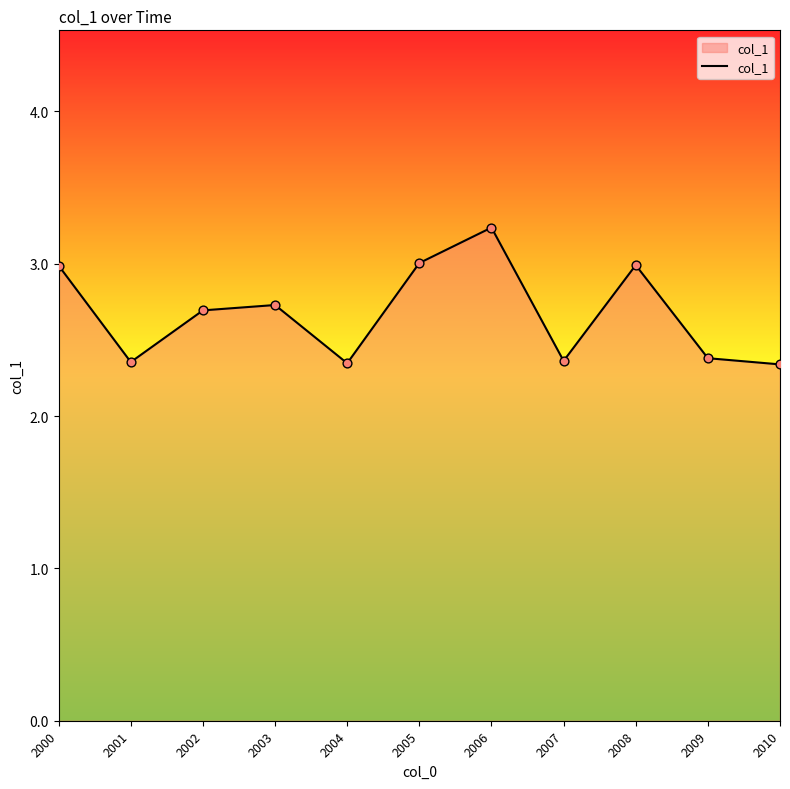

Approximately how many times larger is the value at 2004 compared to 2007?

1.0